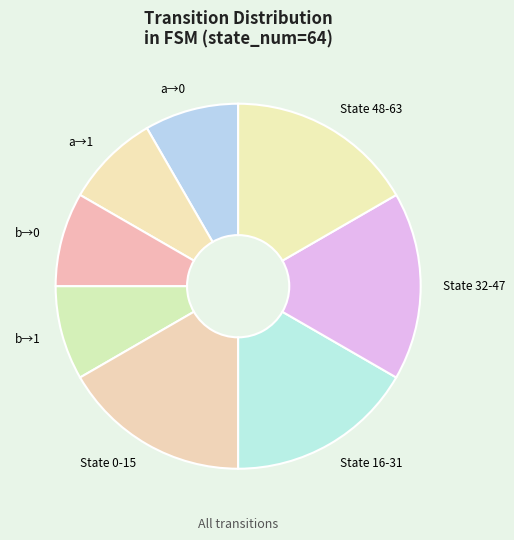

Between b→1 and State 16-31, which is larger?

State 16-31